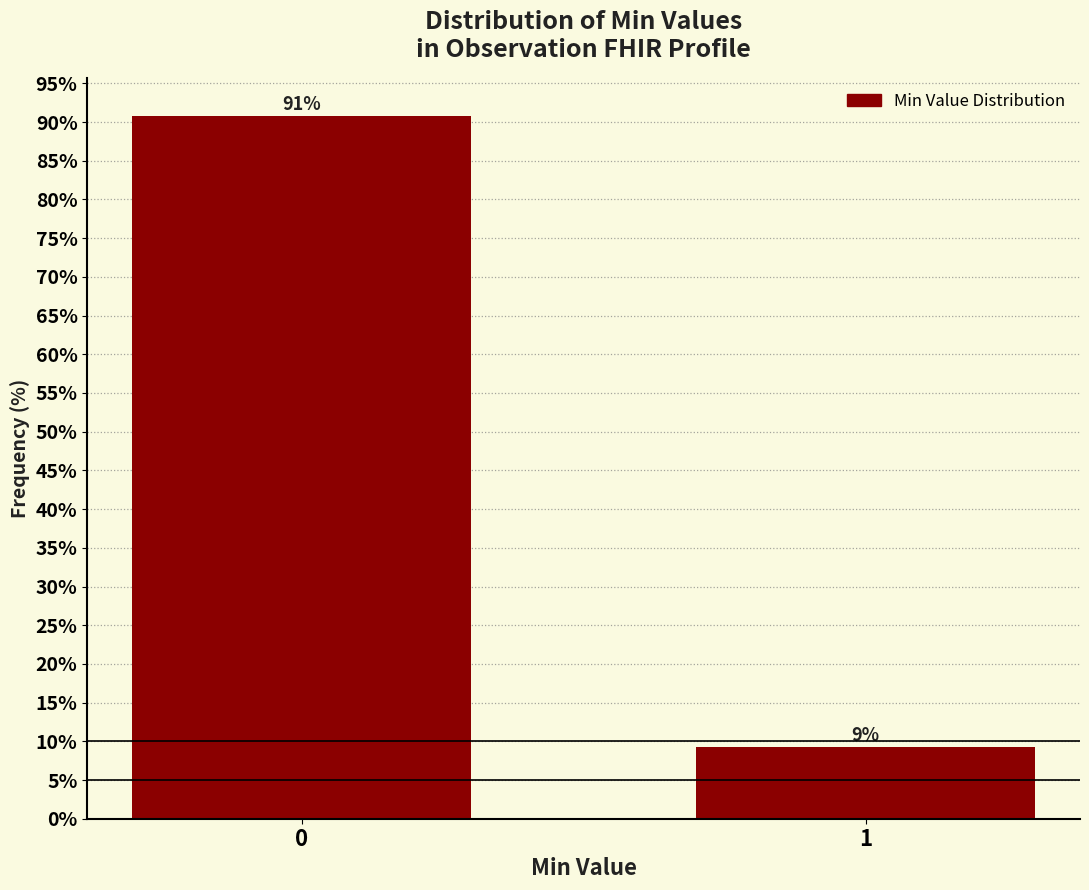

What is the value of the 1st bar from the left?

90.7